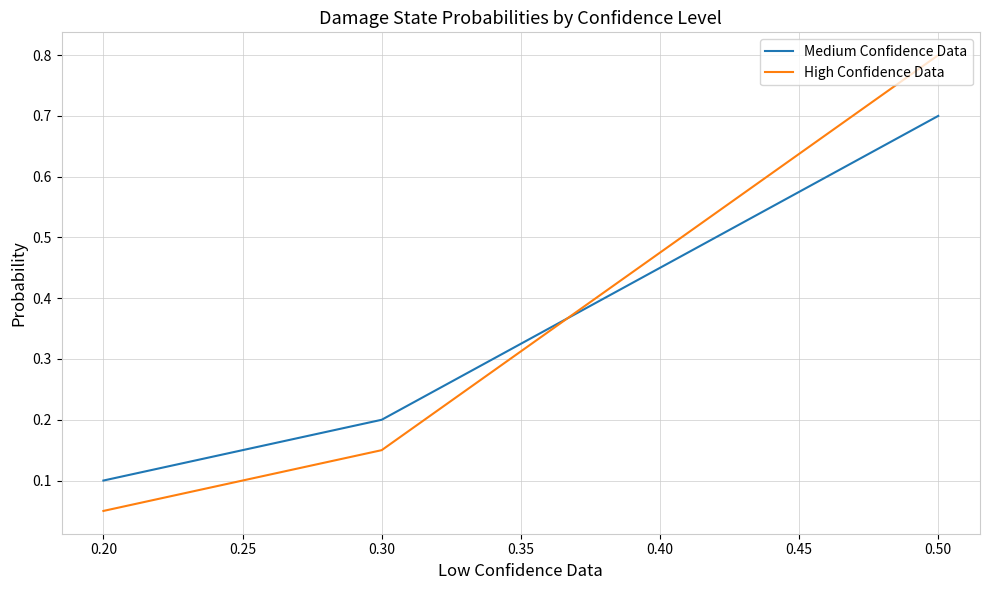

Which series has the largest range (max minus min)?

High Confidence Data